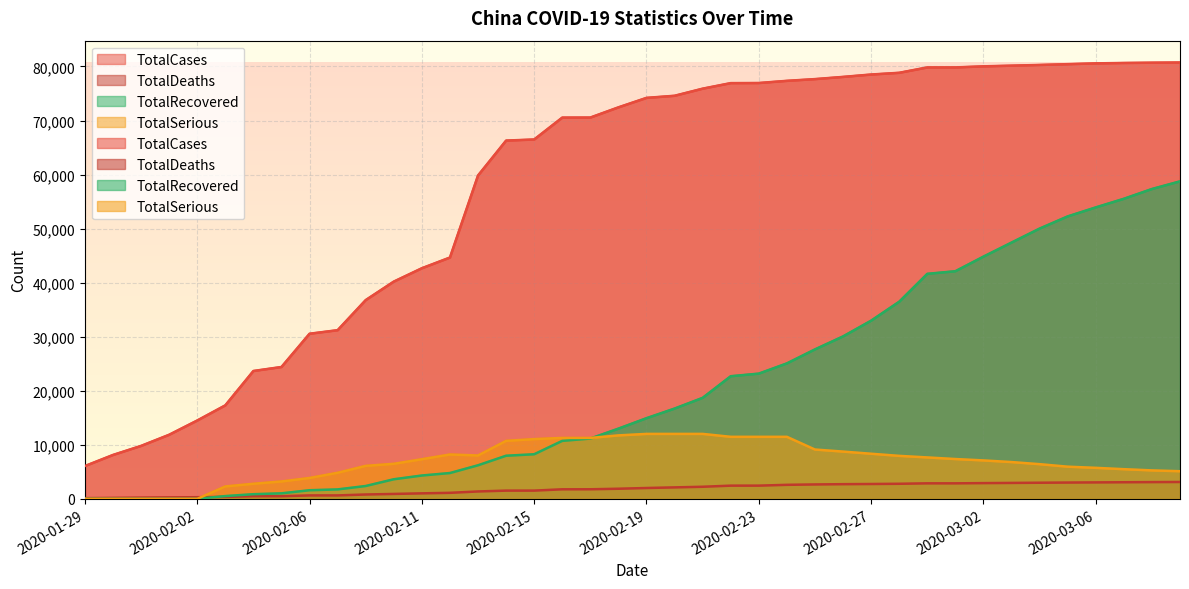

Where does the TotalCases series first go above 74192?

2020-02-20